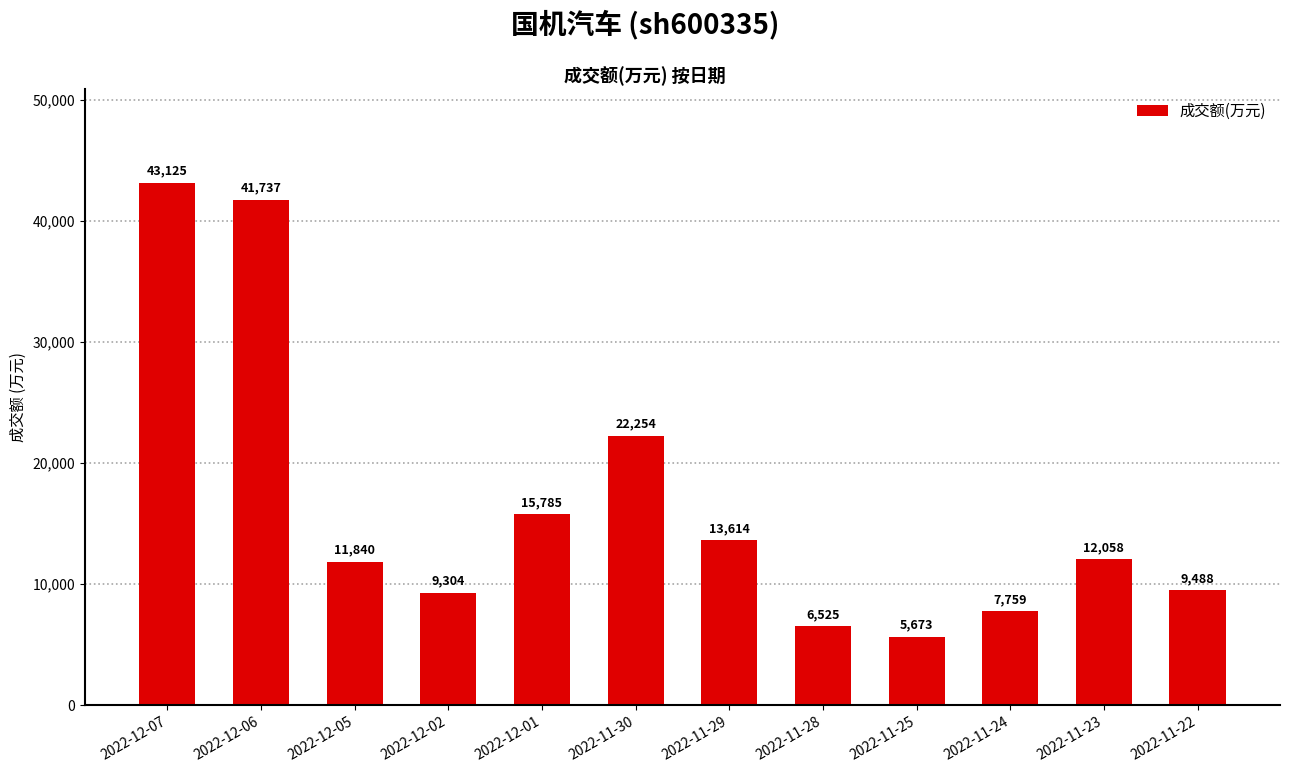

List the labels in order of value, smallest first.

2022-11-25, 2022-11-28, 2022-11-24, 2022-12-02, 2022-11-22, 2022-12-05, 2022-11-23, 2022-11-29, 2022-12-01, 2022-11-30, 2022-12-06, 2022-12-07